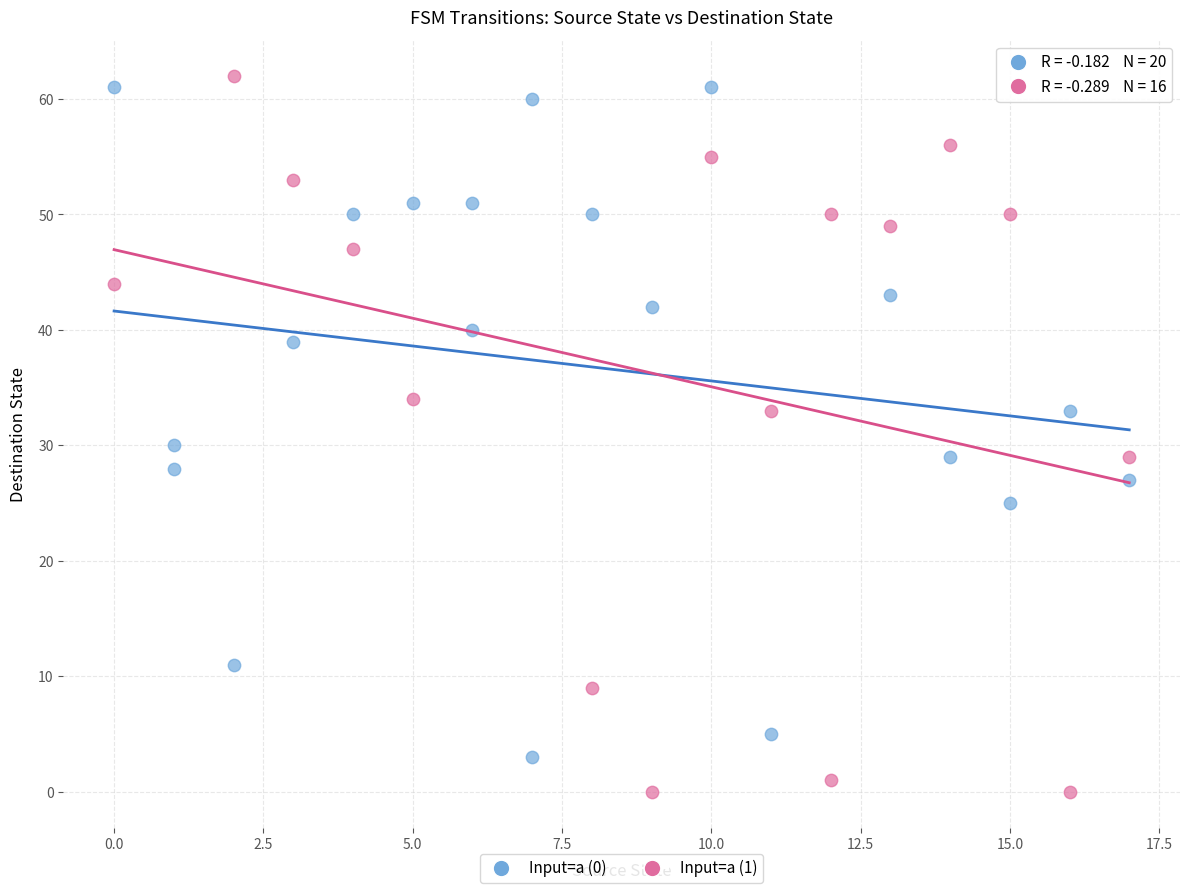

What are all the series names shown in the legend?

Input=a (0), Input=a (1)